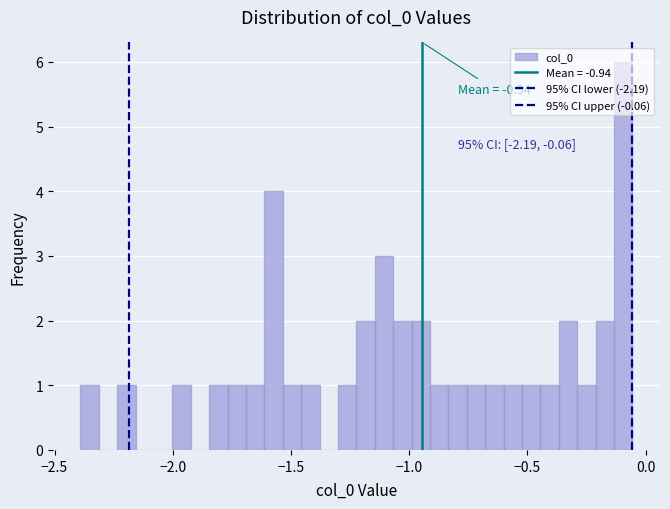

Read against the x-axis, roughly where is the centre of the tallest bar?

-0.10